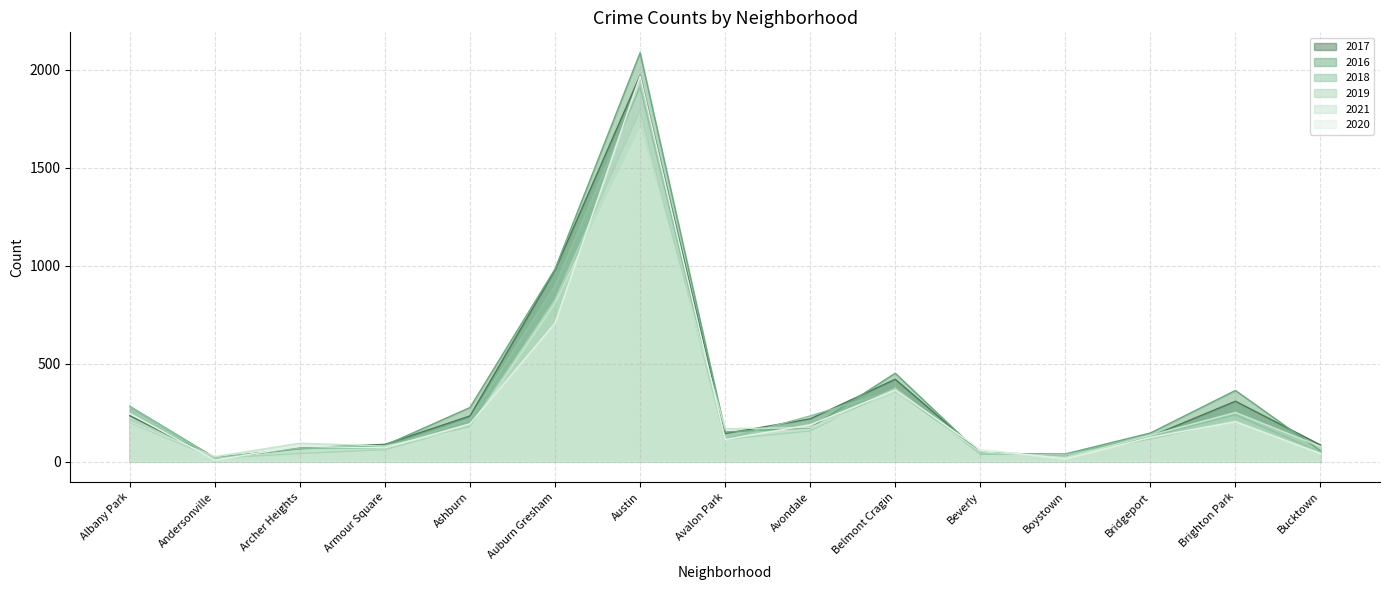

What is the average value of the 2021 series?

287